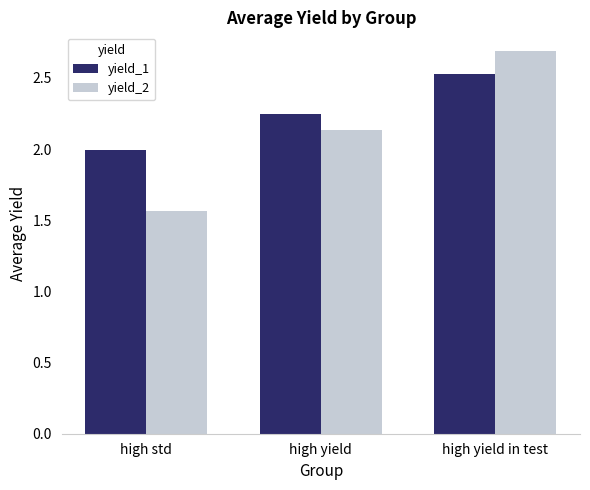

How many distinct data groups are displayed?

2